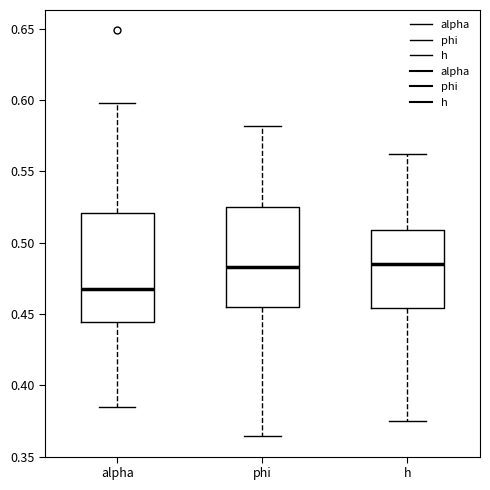

Which box's median line is the lowest?

alpha